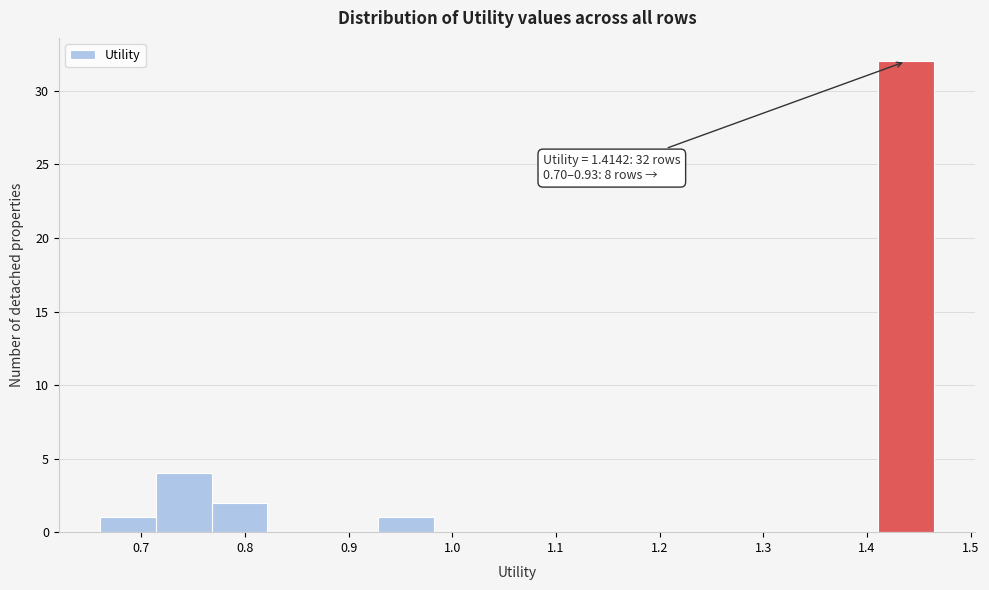

Over which range of the x-axis is the bar tallest?

1.41 to 1.46